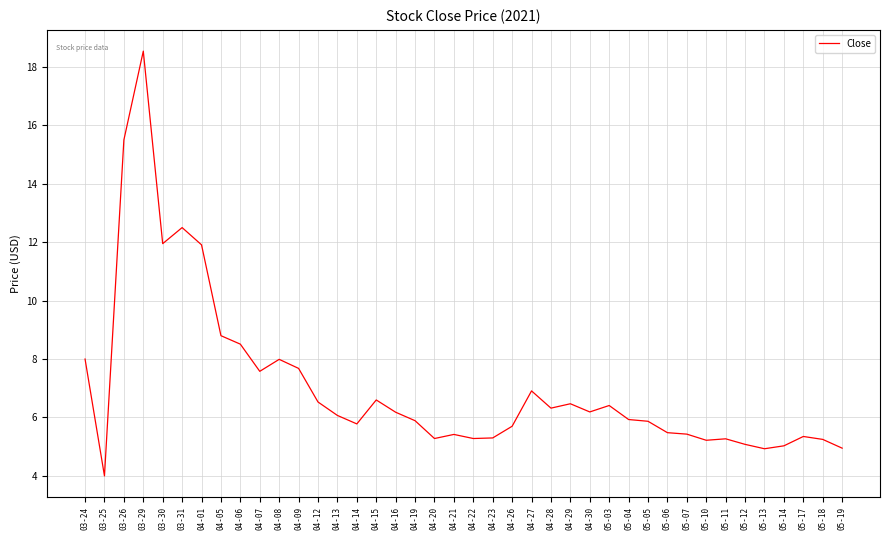

The chart shows a value of 6.2 at 03-31. True or false?

False